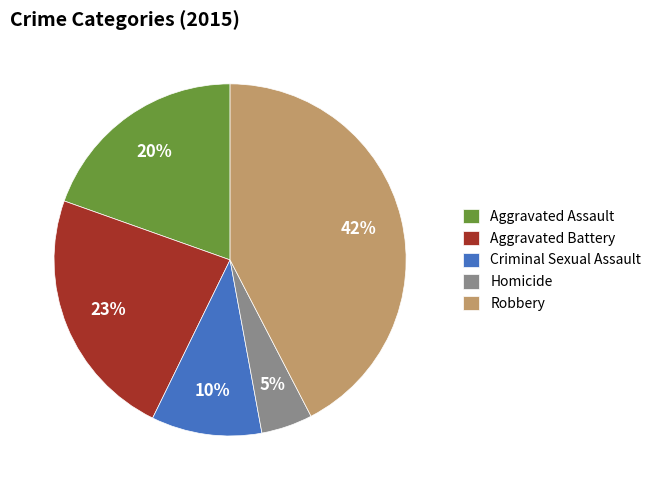

The Robbery slice represents 42% of the pie. True or false?

True